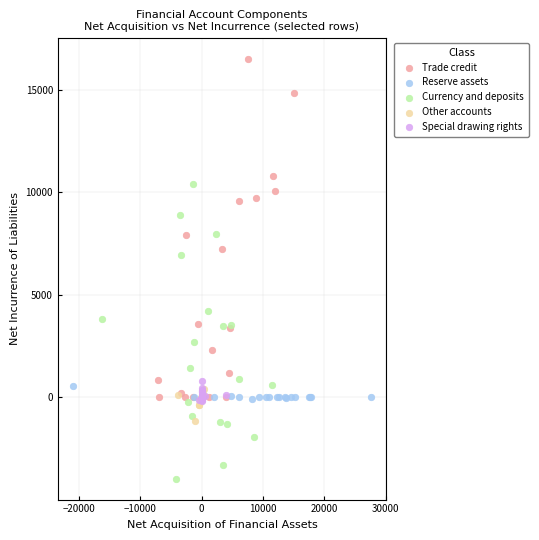

Which series contains the highest Y value?

Trade credit